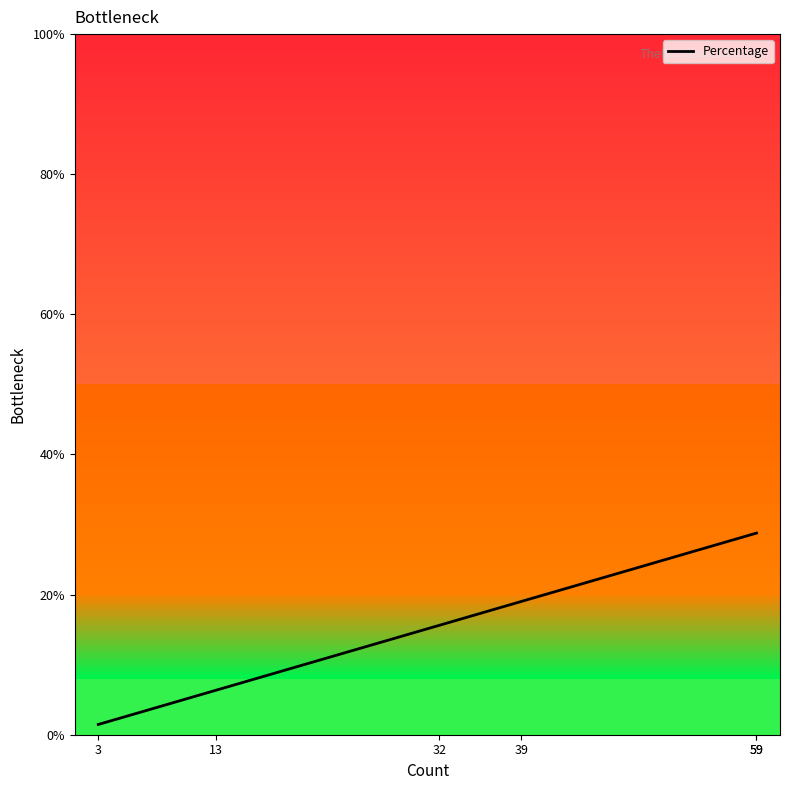

What is the change in value from 32 to 59?

+13.2